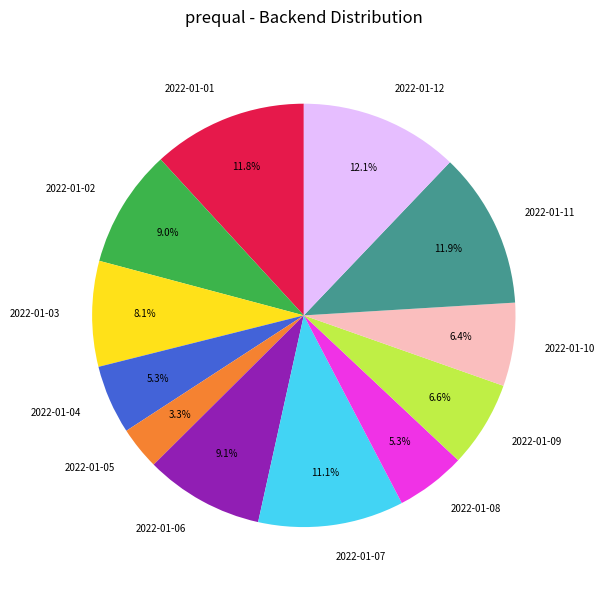

Is there any slice that represents more than half of the pie?

No